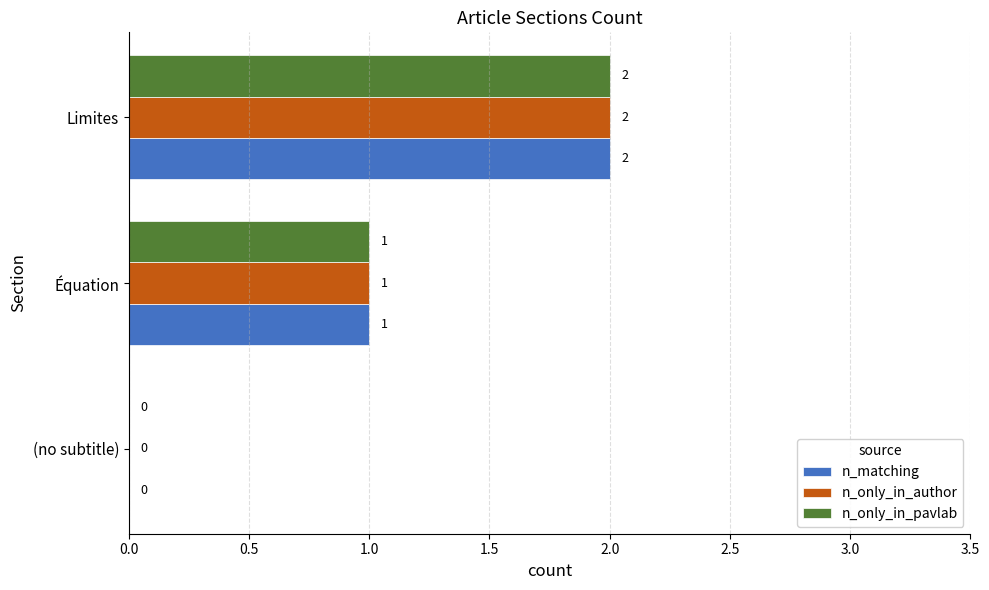

Which category has the highest value across all series?

Limites